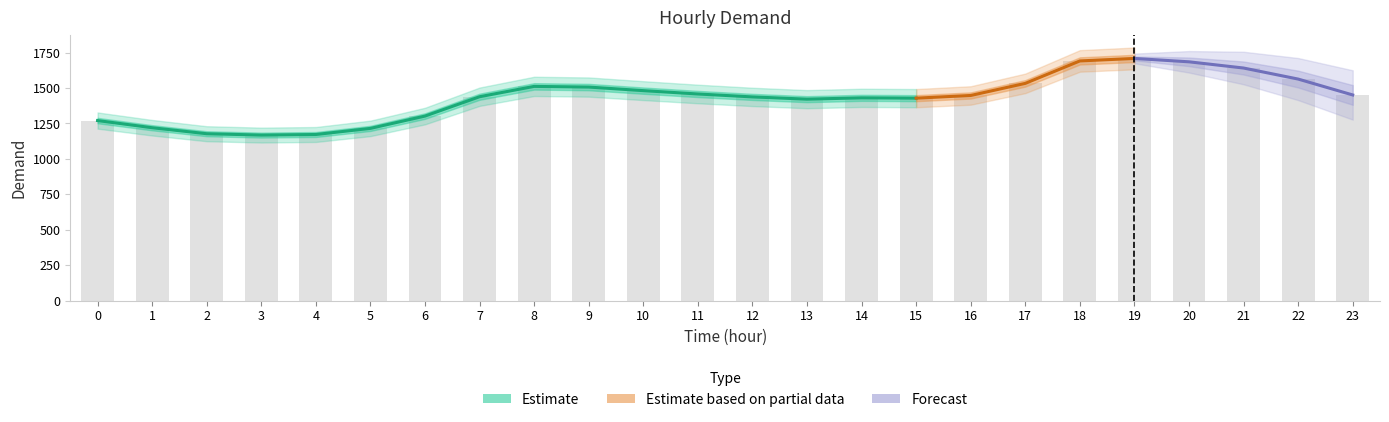

Reading left to right, list all the values displayed in this chart.

0=1270.3	1=1219.7	2=1177.4	3=1167.8	4=1171.9	5=1215.1	6=1302.0	7=1438.5	8=1511.4	9=1506.7	10=1481.5	11=1457.9	12=1437.2	13=1421.3	14=1430.6	15=1428.4	16=1447.4	17=1532.8	18=1691.1	19=1708.7	20=1684.9	21=1641.1	22=1563.1	23=1451.0